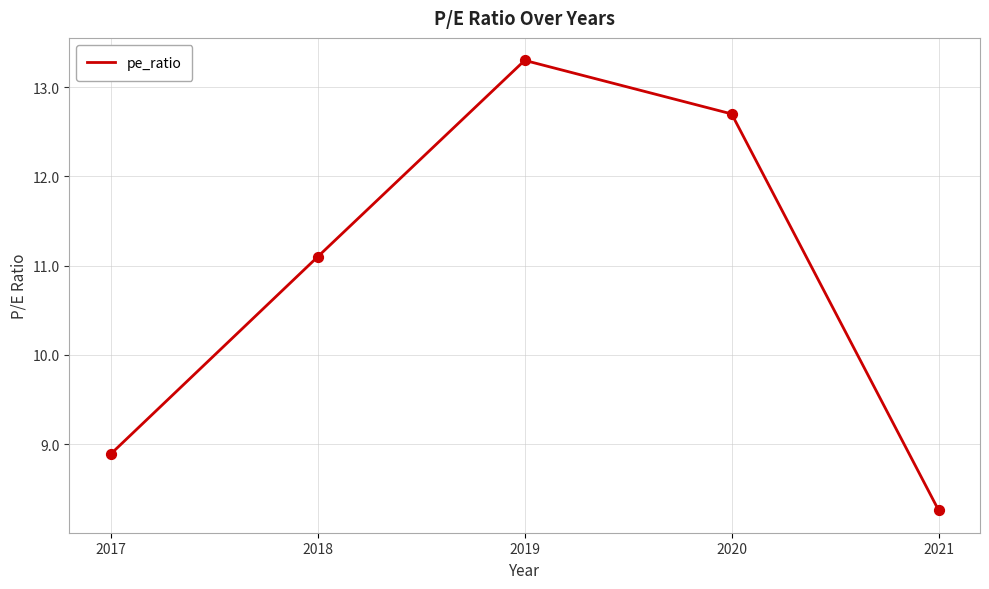

Approximately how many times larger is the value at 2020 compared to 2021?

1.5